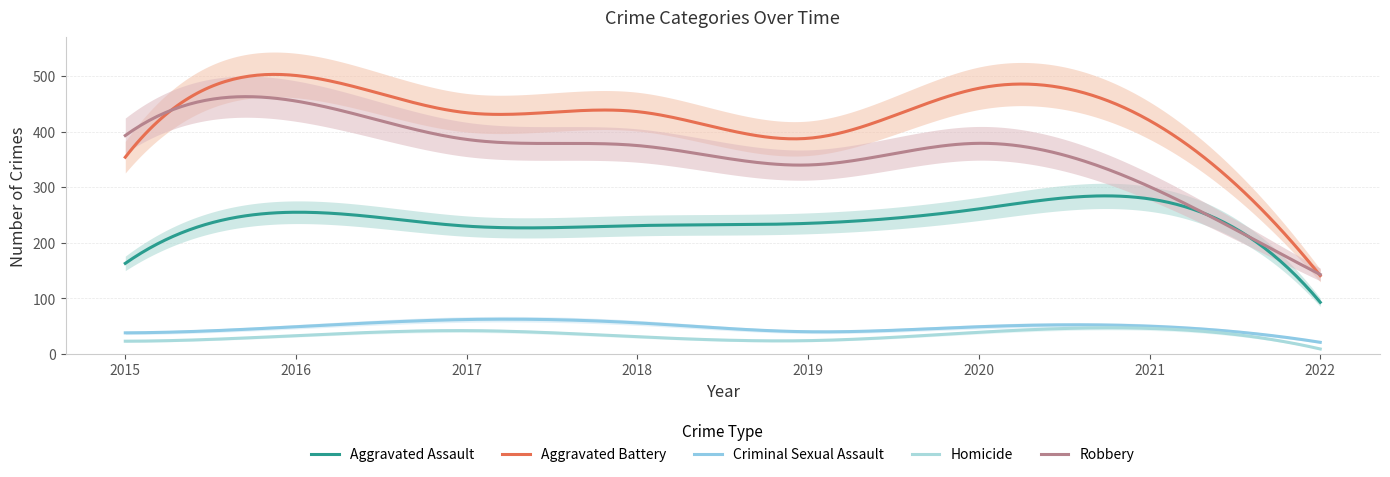

What is the difference between the Aggravated Battery values at 2022 and 2016?

360